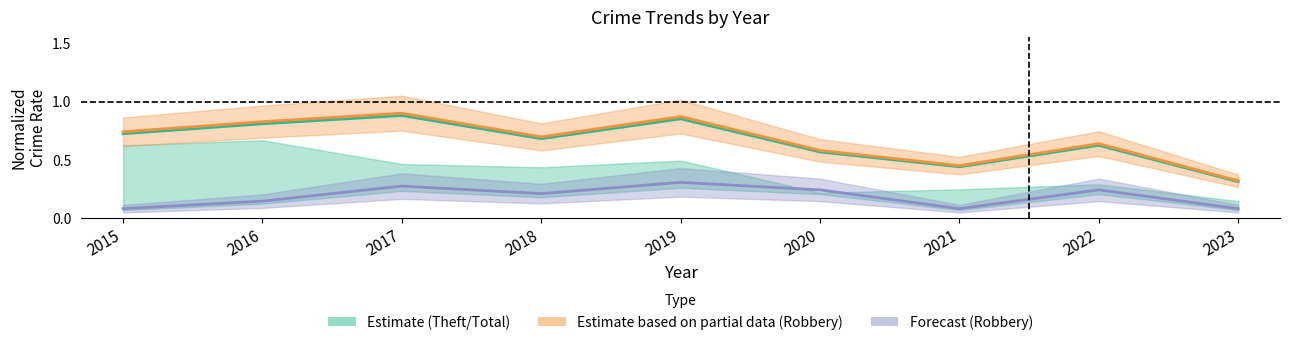

What value does the Total mid series have at 2022?

0.6